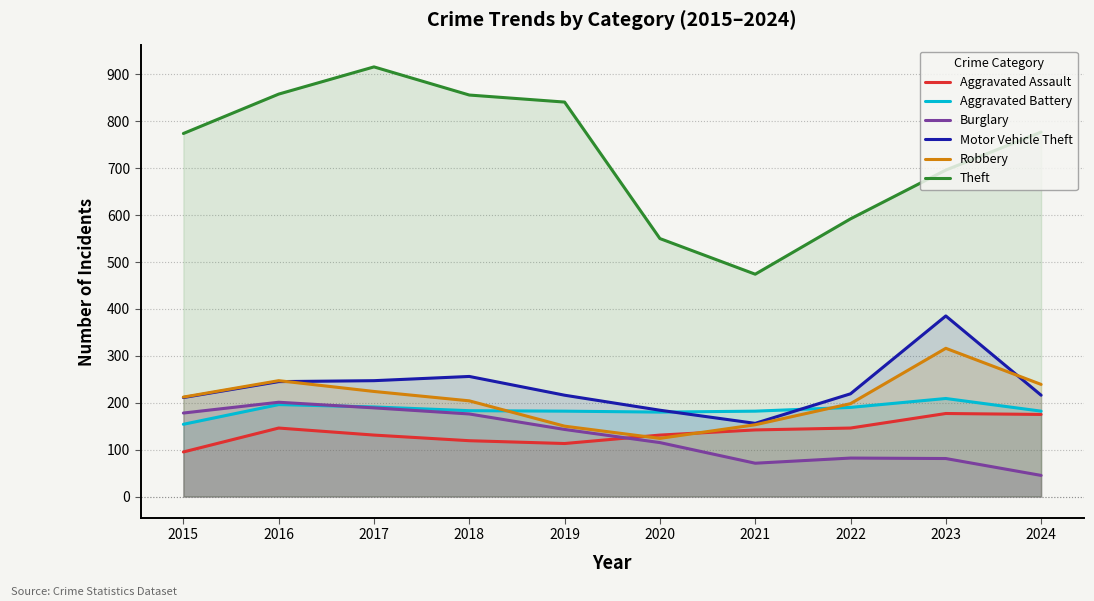

Reading left to right, what are all the values shown in this chart?

Aggravated Assault: 2015=95	2016=146	2017=131	2018=119	2019=113	2020=131	2021=142	2022=146	2023=177	2024=175
Aggravated Battery: 2015=154	2016=196	2017=191	2018=183	2019=182	2020=180	2021=182	2022=190	2023=209	2024=182
Burglary: 2015=178	2016=201	2017=189	2018=176	2019=143	2020=115	2021=71	2022=82	2023=81	2024=45
Motor Vehicle Theft: 2015=211	2016=245	2017=247	2018=256	2019=216	2020=184	2021=156	2022=219	2023=385	2024=216
Robbery: 2015=212	2016=247	2017=224	2018=204	2019=150	2020=124	2021=153	2022=198	2023=316	2024=239
Theft: 2015=774	2016=858	2017=916	2018=856	2019=841	2020=550	2021=474	2022=592	2023=696	2024=777